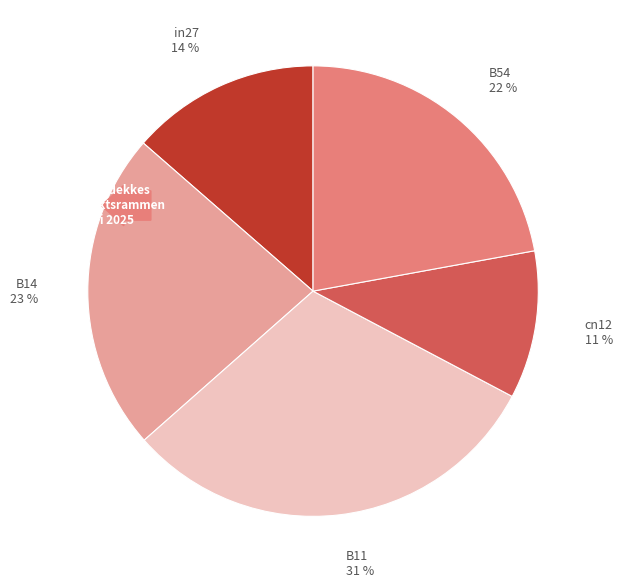

How many slices are in this pie chart?

5